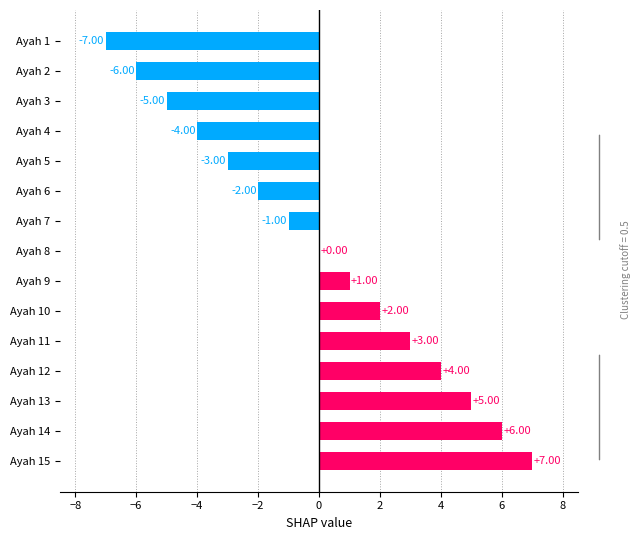

Which has a higher value, Ayah 4 or Ayah 10?

Ayah 10